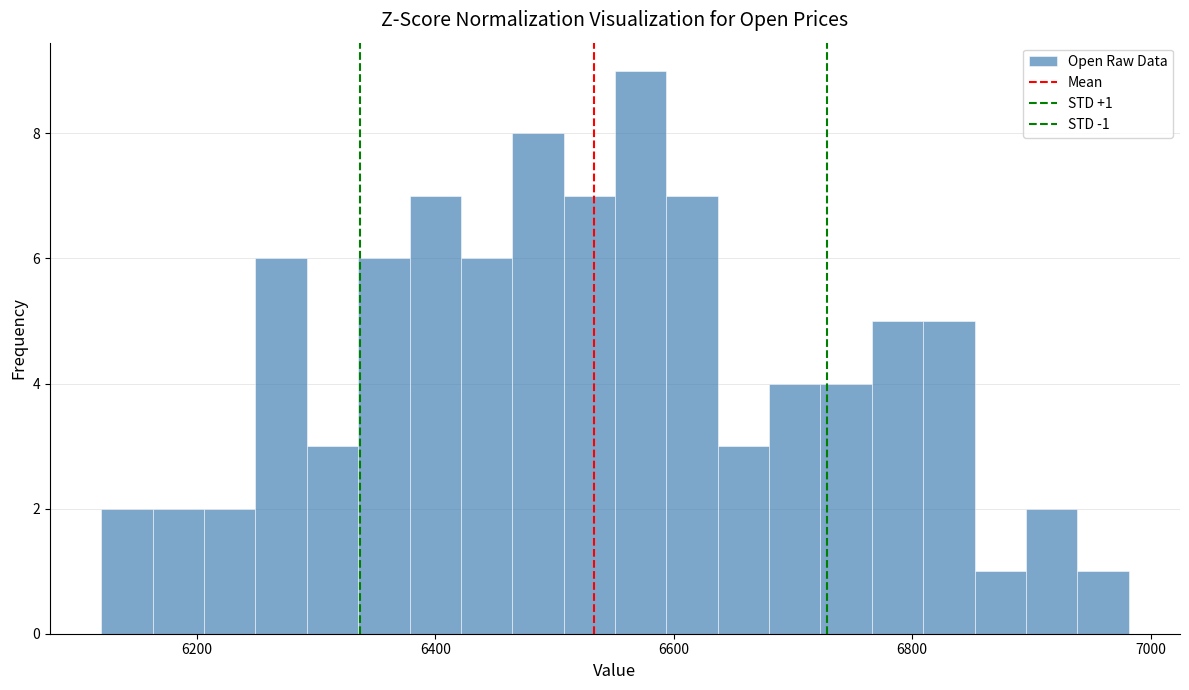

Read against the x-axis, roughly where is the centre of the tallest bar?

6580